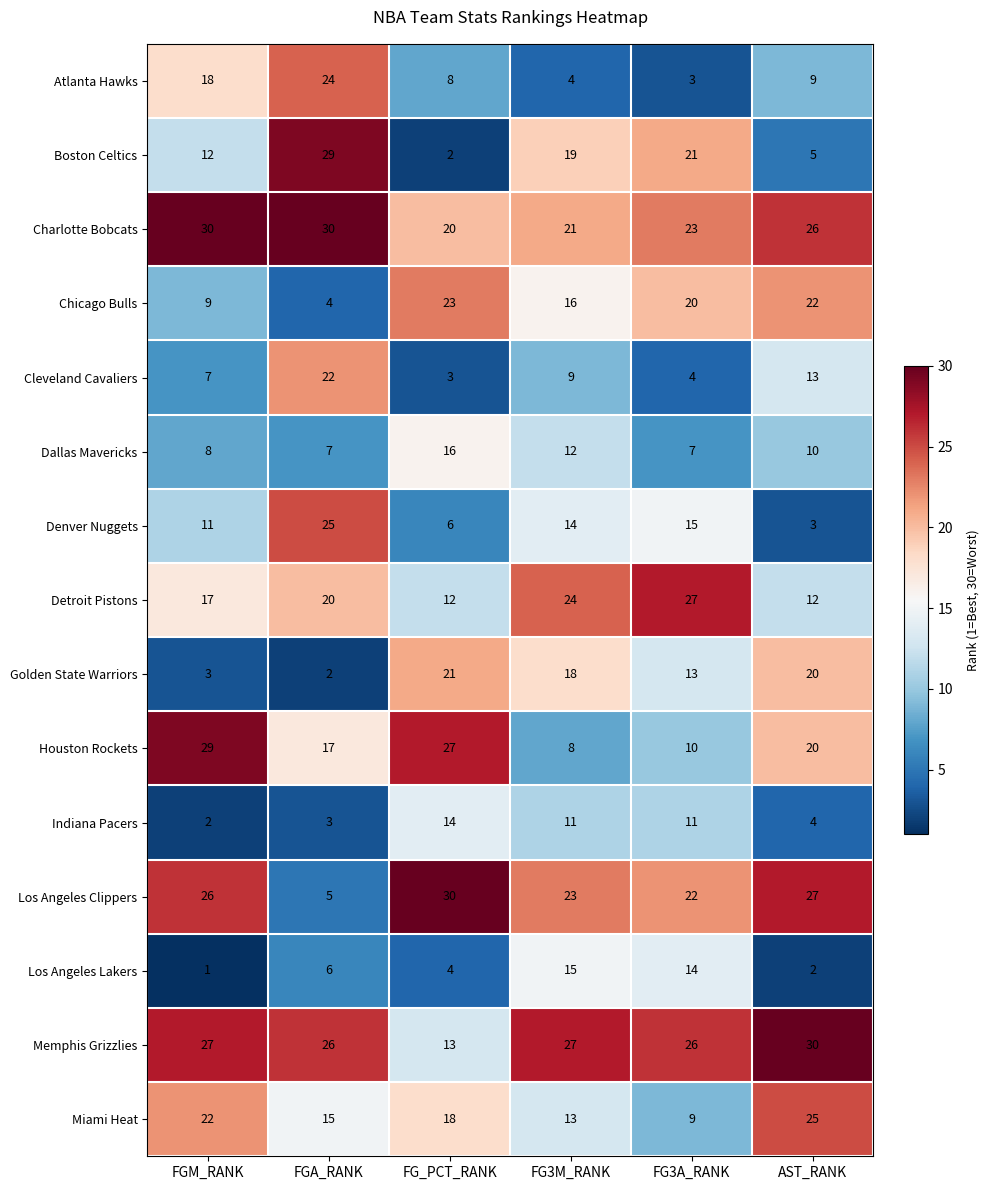

List the labels in order of Chicago Bulls value, smallest first.

FGA_RANK, FGM_RANK, FG3M_RANK, FG3A_RANK, AST_RANK, FG_PCT_RANK